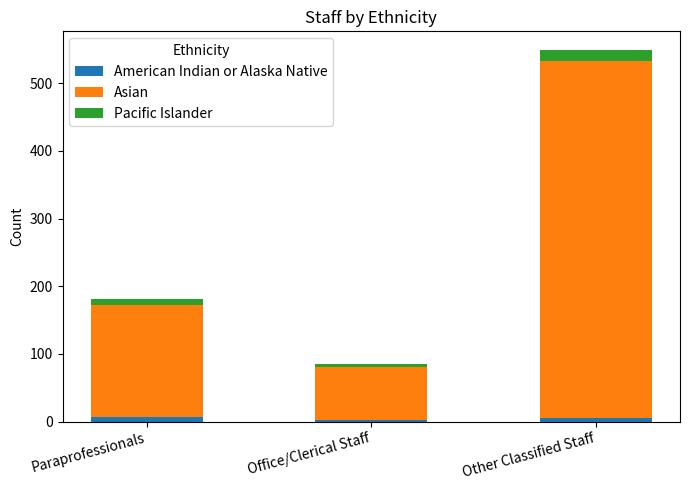

At which category is the sum across all series the highest?

Other Classified Staff